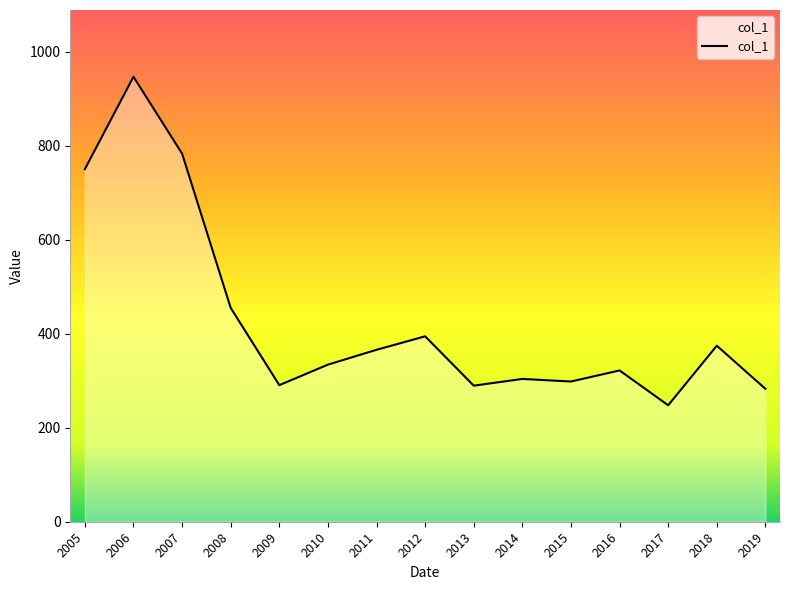

True or false: the data shows 247.9 at 2017.

True